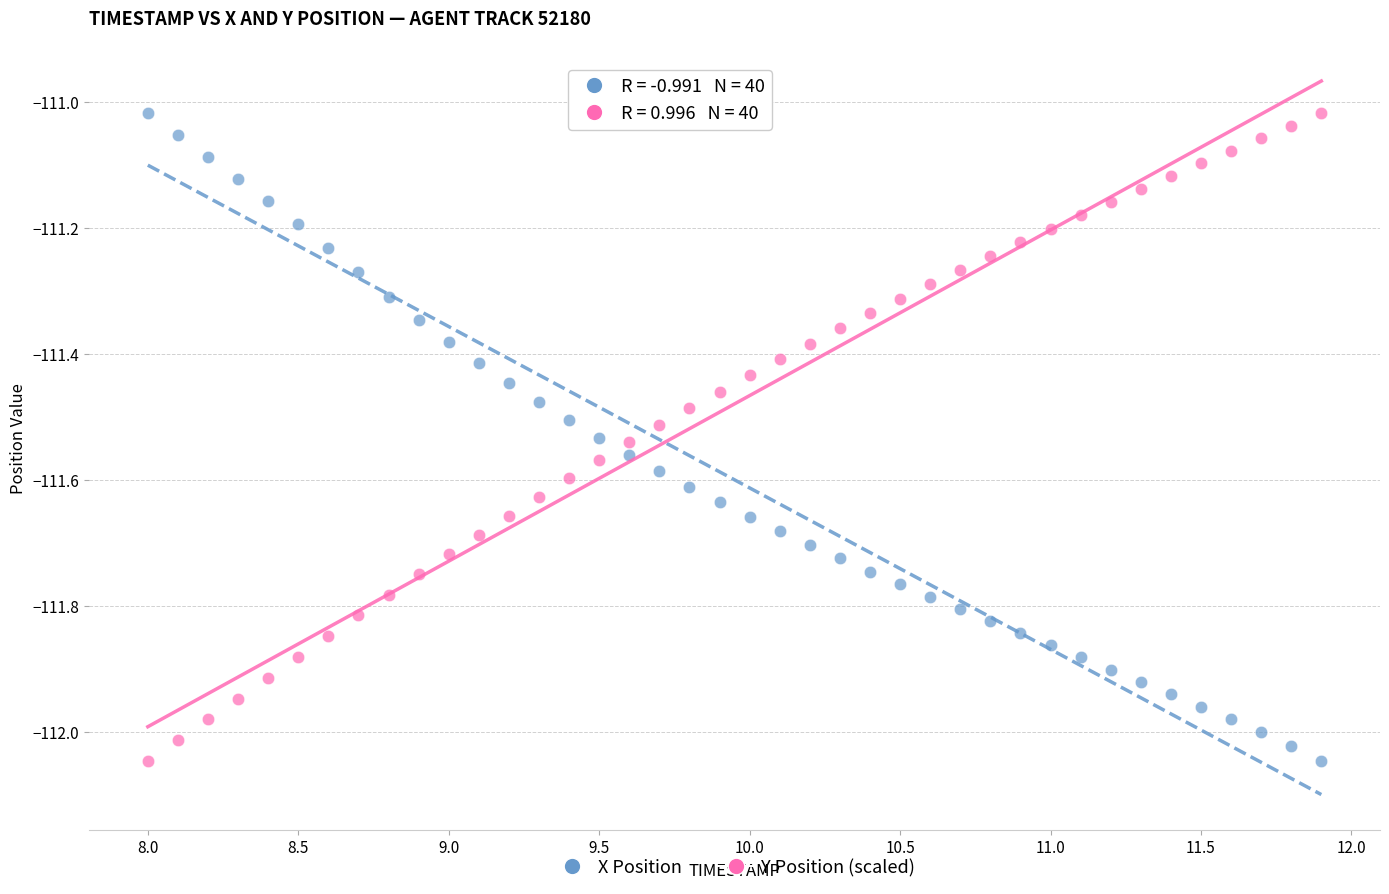

What is the X range (max minus min) for the scatter plot?

3.9